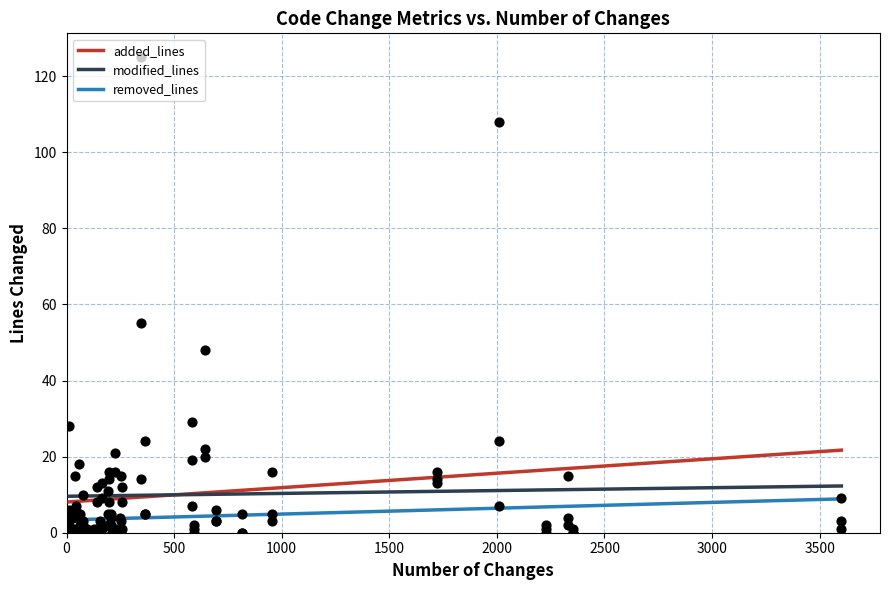

Is the value of added_lines at 27 greater than the value of removed_lines at 4?

Yes